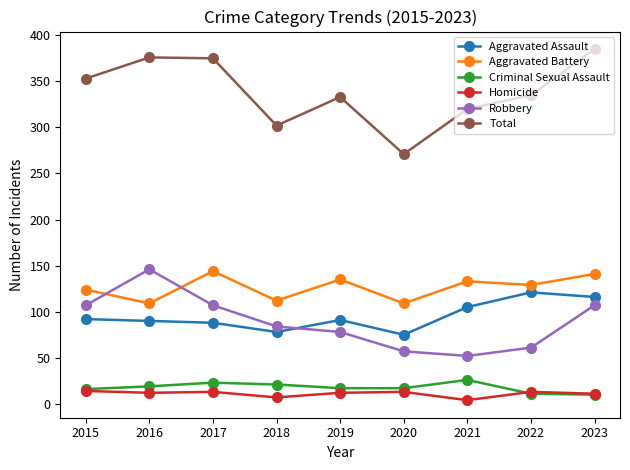

What is the average value of the Total series?

339